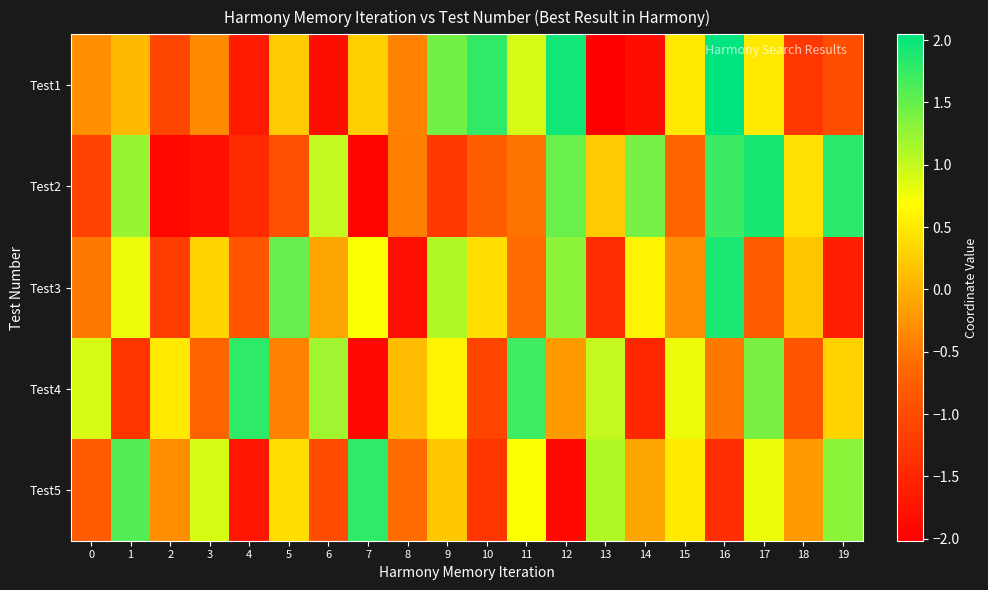

Between 10 and 17, which is larger?

10